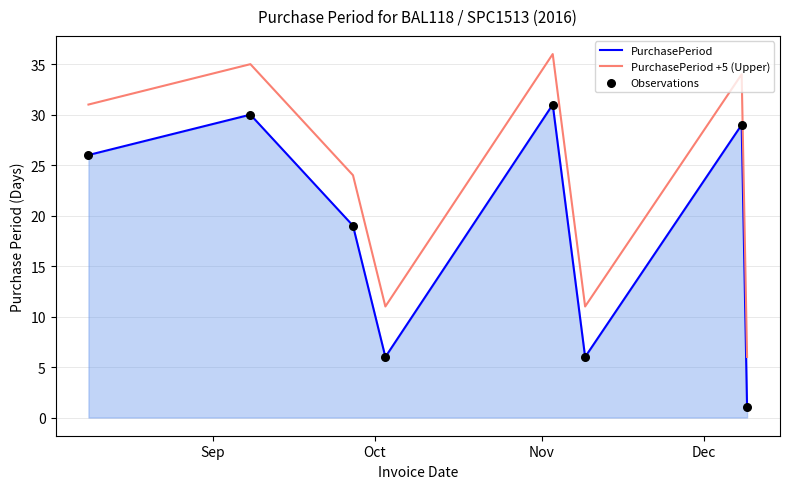

List the series in order of their overall mean, highest first.

PurchasePeriod +5 (Upper), PurchasePeriod